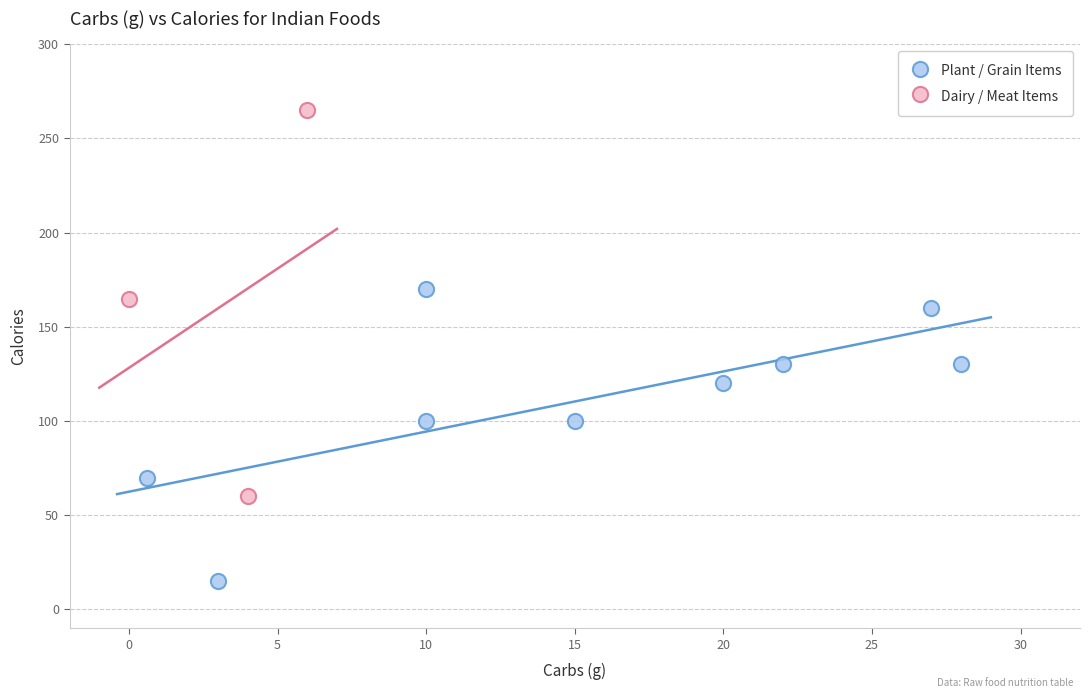

Which series contains the highest Y value?

Dairy / Meat Items